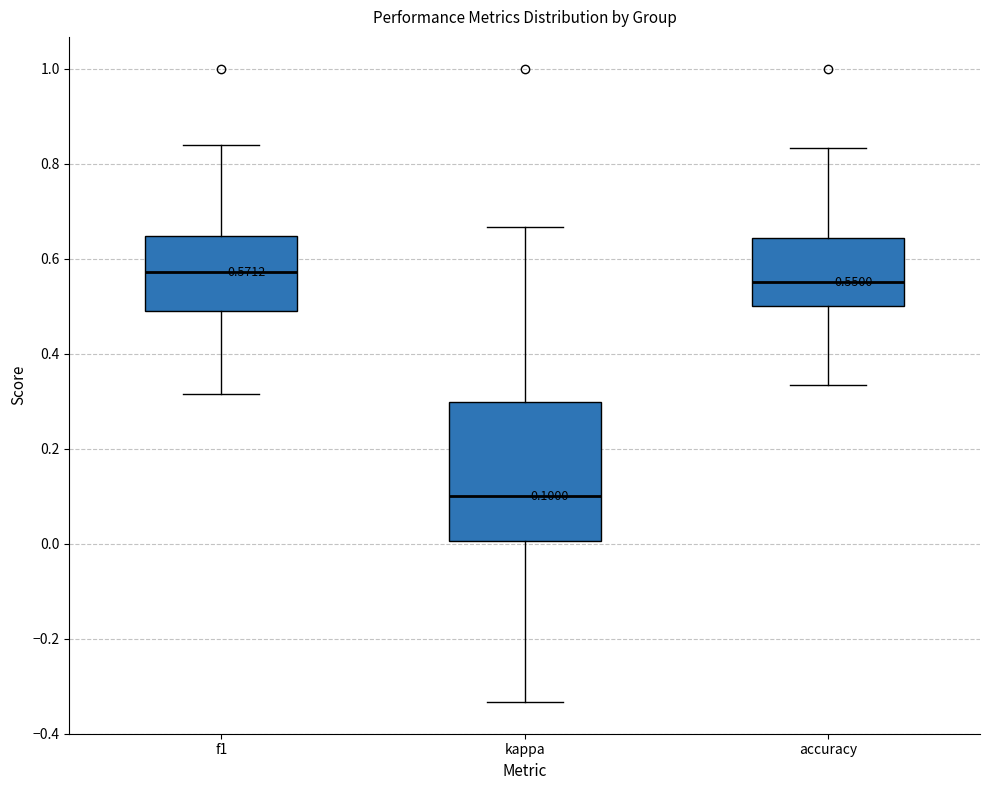

Which box has the lowest median line?

kappa